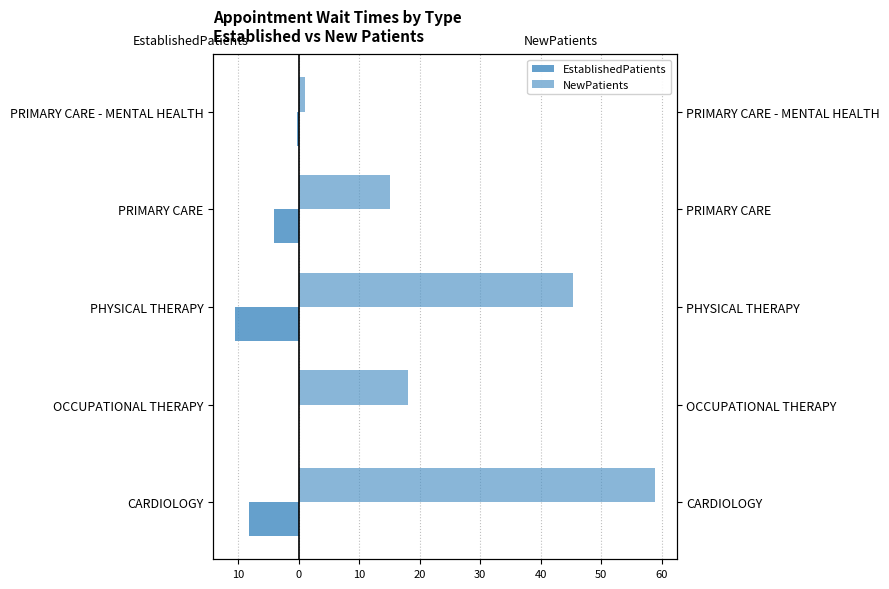

The NewPatients series shows 1.0 at PRIMARY CARE - MENTAL HEALTH. True or false?

True